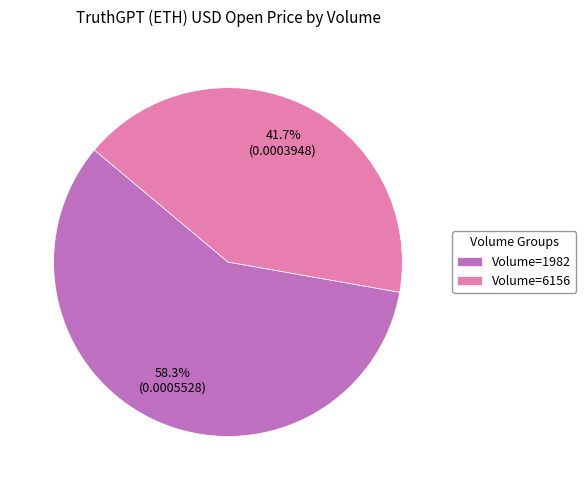

Rank the categories by value from lowest to highest.

Volume=6156, Volume=1982